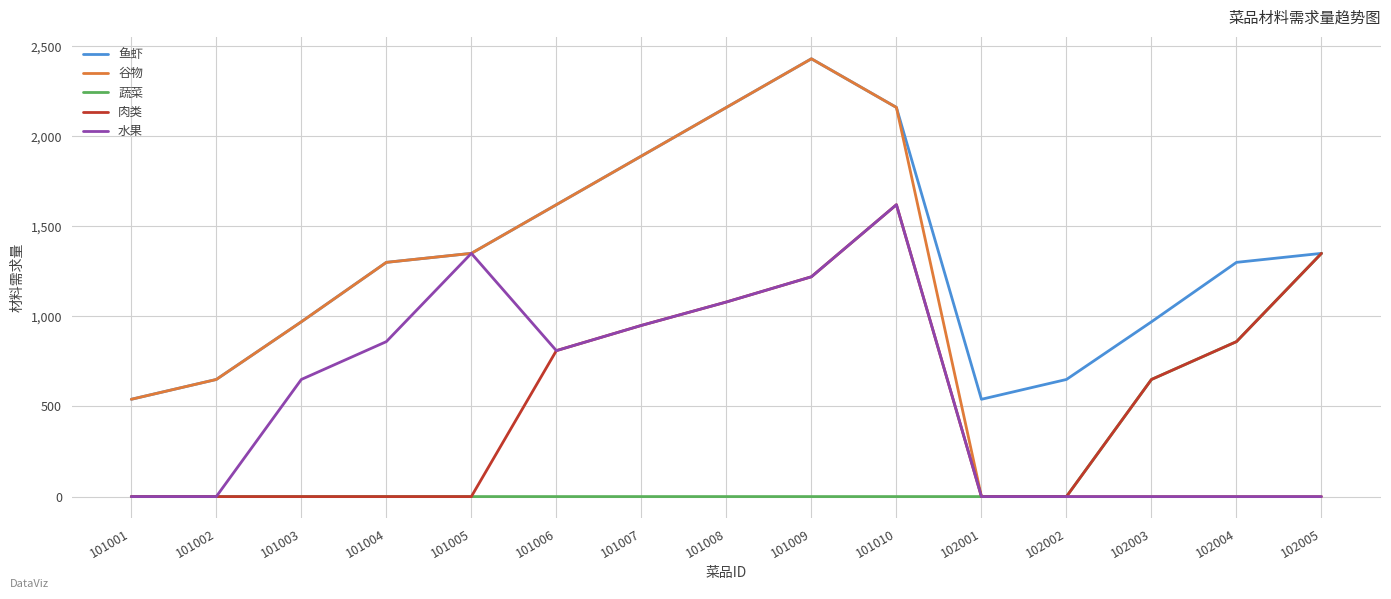

What are all the series names shown in the legend?

鱼虾, 谷物, 蔬菜, 肉类, 水果